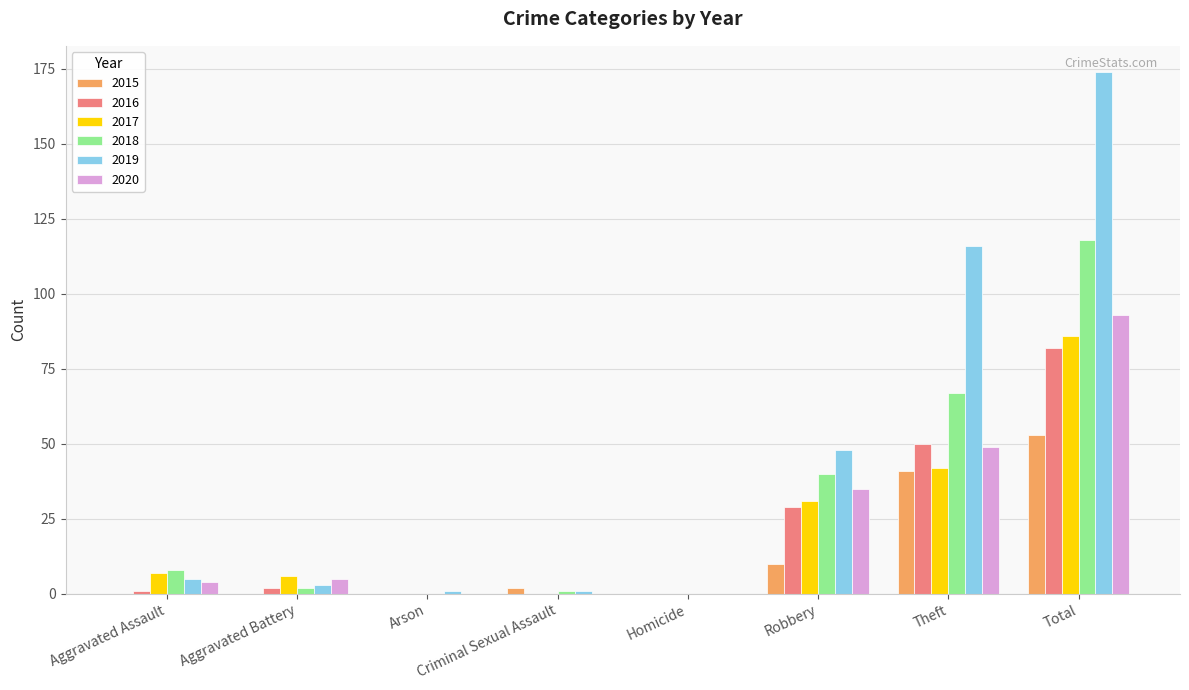

The 2017 series shows 31 at Robbery. True or false?

True